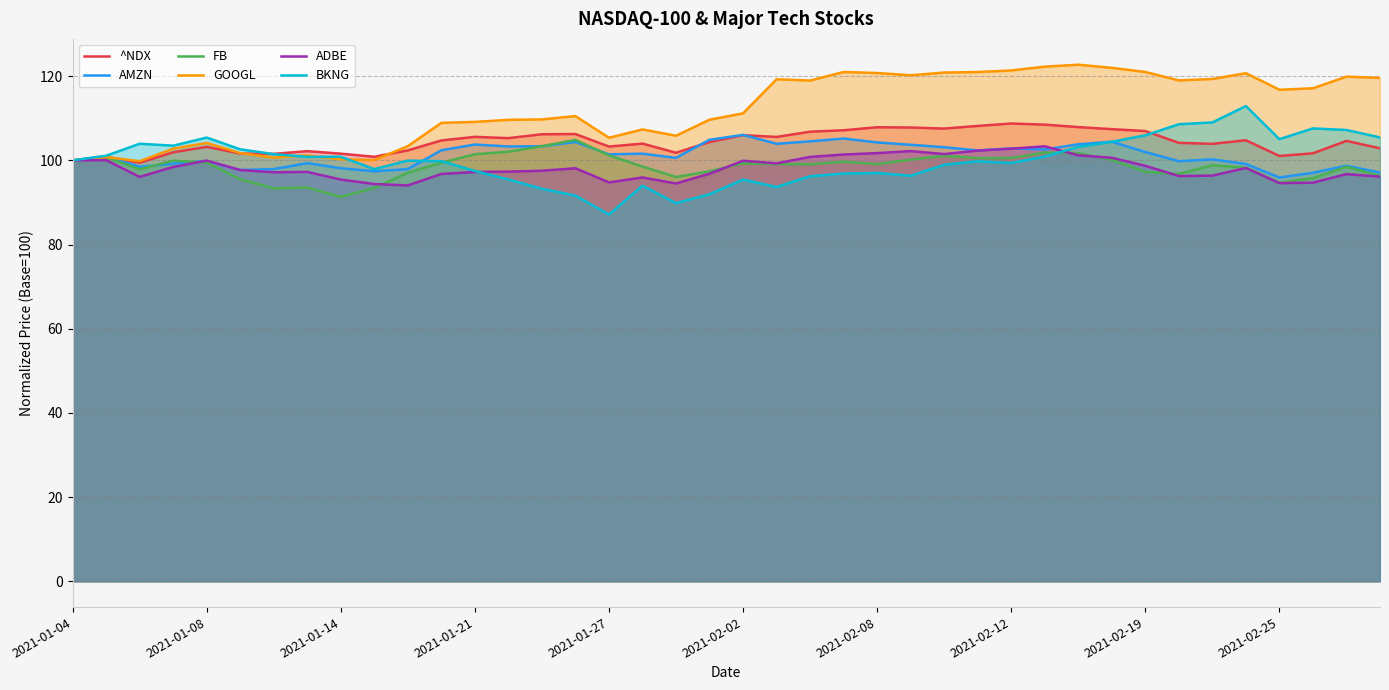

True or false: FB and GOOGL intersect in this chart.

False